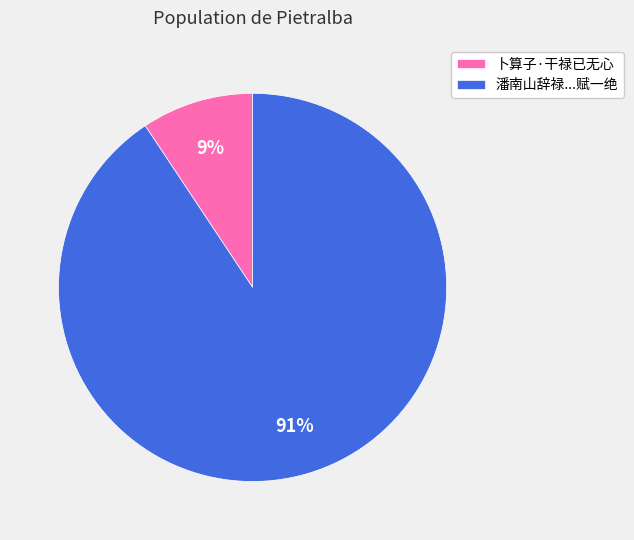

To the nearest percent, what is the average slice percentage?

50%